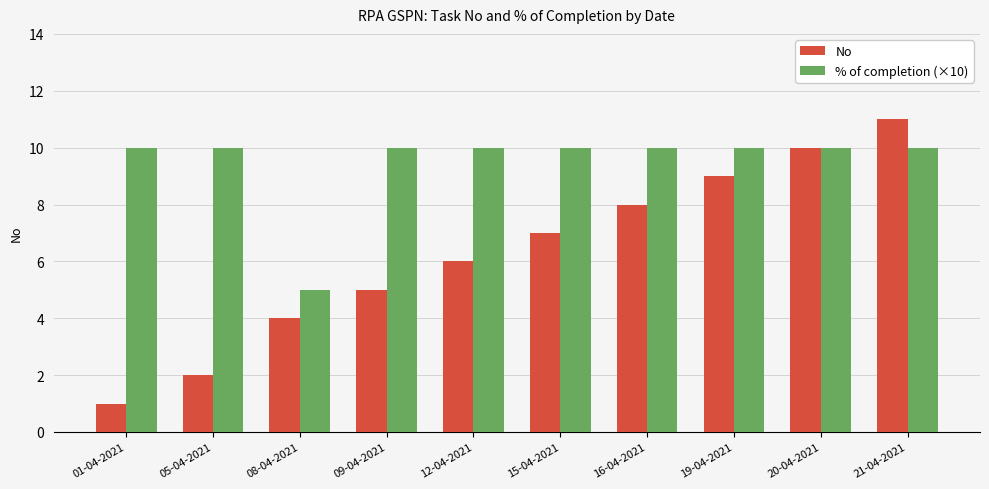

What is the value of the No bar at the 5th from the left?

6